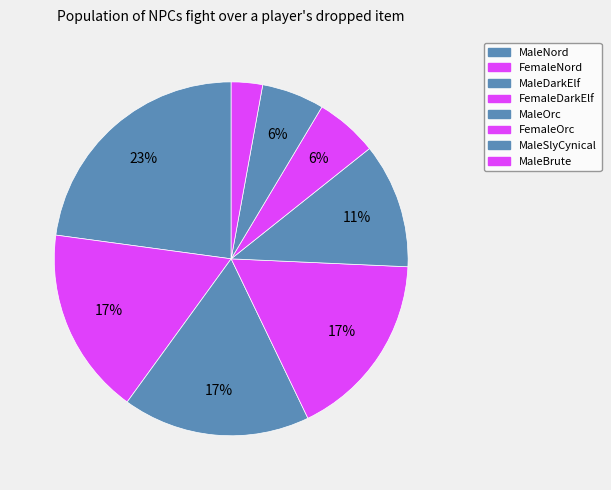

To the nearest percent, what is the combined percentage of MaleSlyCynical and MaleDarkElf?

23%